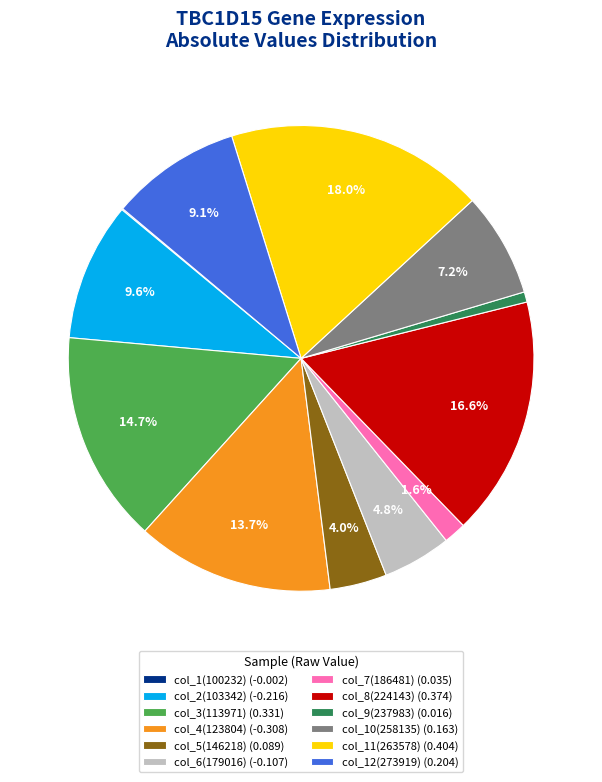

Approximately how many times larger is the value at col_6(179016) (-0.107) compared to col_5(146218) (0.089)?

1.2